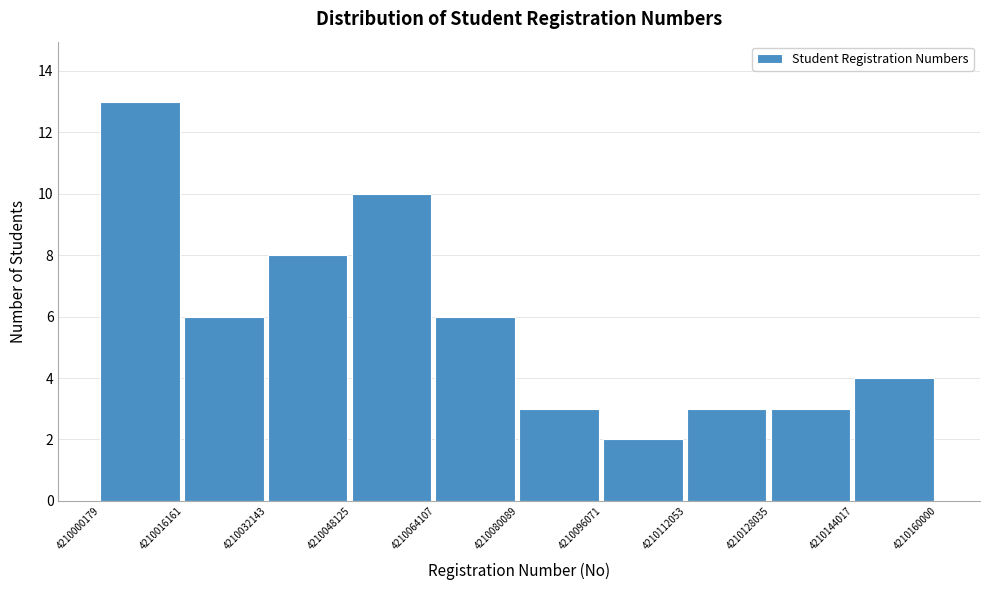

Reading left to right, transcribe this chart: for each bar, give the range it covers on the x-axis and its height. The values are not printed on the chart, so give them approximately, as read against the axis.

4210000179 to 4210016161: 13
4210016161 to 4210032143: 6
4210032143 to 4210048125: 8
4210048125 to 4210064107: 10
4210064107 to 4210080089: 6
4210080089 to 4210096071: 3
4210096071 to 4210112053: 2
4210112053 to 4210128035: 3
4210128035 to 4210144017: 3
4210144017 to 4210160000: 4